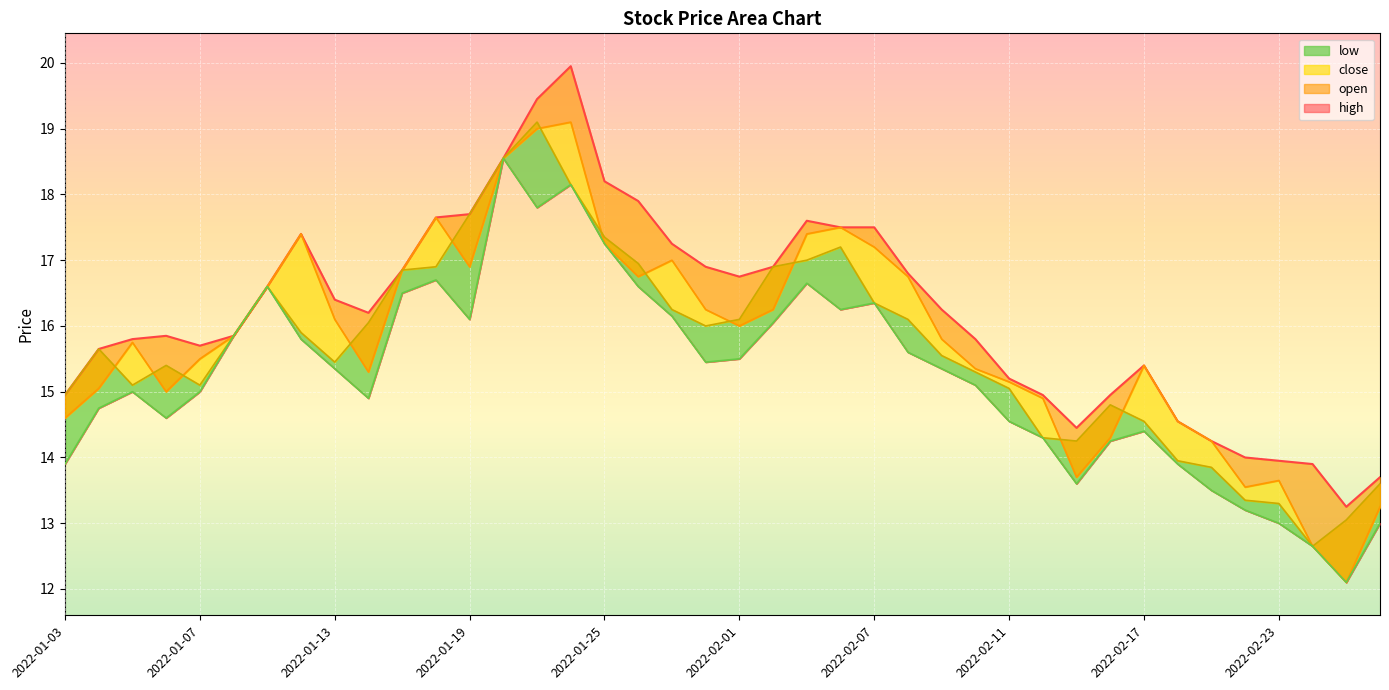

Reading right to left, extract all data points from this chart.

open: 2022-02-28=13.2	2022-02-25=12.1	2022-02-24=12.7	2022-02-23=13.7	2022-02-22=13.6	2022-02-21=14.2	2022-02-18=14.6	2022-02-17=15.4	2022-02-16=14.3	2022-02-15=13.7	2022-02-14=14.9	2022-02-11=15.2	2022-02-10=15.3	2022-02-09=15.8	2022-02-08=16.8	2022-02-07=17.2	2022-02-04=17.5	2022-02-03=17.4	2022-02-02=16.2	2022-02-01=16.0	2022-01-31=16.2	2022-01-28=17.0	2022-01-27=16.8	2022-01-25=17.2	2022-01-24=19.1	2022-01-21=19.0	2022-01-20=18.6	2022-01-19=16.9	2022-01-18=17.6	2022-01-17=16.9	2022-01-14=15.3	2022-01-13=16.1	2022-01-12=17.4	2022-01-11=16.6	2022-01-10=15.8	2022-01-07=15.5	2022-01-06=15.0	2022-01-05=15.8	2022-01-04=15.1	2022-01-03=14.6
low: 2022-02-28=13.0	2022-02-25=12.1	2022-02-24=12.7	2022-02-23=13.0	2022-02-22=13.2	2022-02-21=13.5	2022-02-18=13.9	2022-02-17=14.4	2022-02-16=14.2	2022-02-15=13.6	2022-02-14=14.3	2022-02-11=14.6	2022-02-10=15.1	2022-02-09=15.3	2022-02-08=15.6	2022-02-07=16.4	2022-02-04=16.2	2022-02-03=16.6	2022-02-02=16.1	2022-02-01=15.5	2022-01-31=15.4	2022-01-28=16.1	2022-01-27=16.6	2022-01-25=17.2	2022-01-24=18.1	2022-01-21=17.8	2022-01-20=18.6	2022-01-19=16.1	2022-01-18=16.7	2022-01-17=16.5	2022-01-14=14.9	2022-01-13=15.3	2022-01-12=15.8	2022-01-11=16.6	2022-01-10=15.8	2022-01-07=15.0	2022-01-06=14.6	2022-01-05=15.0	2022-01-04=14.8	2022-01-03=13.9
close: 2022-02-28=13.6	2022-02-25=13.1	2022-02-24=12.7	2022-02-23=13.3	2022-02-22=13.3	2022-02-21=13.8	2022-02-18=13.9	2022-02-17=14.6	2022-02-16=14.8	2022-02-15=14.2	2022-02-14=14.3	2022-02-11=15.1	2022-02-10=15.3	2022-02-09=15.6	2022-02-08=16.1	2022-02-07=16.4	2022-02-04=17.2	2022-02-03=17.0	2022-02-02=16.9	2022-02-01=16.1	2022-01-31=16.0	2022-01-28=16.2	2022-01-27=16.9	2022-01-25=17.4	2022-01-24=18.1	2022-01-21=19.1	2022-01-20=18.6	2022-01-19=17.7	2022-01-18=16.9	2022-01-17=16.9	2022-01-14=16.1	2022-01-13=15.4	2022-01-12=15.9	2022-01-11=16.6	2022-01-10=15.8	2022-01-07=15.1	2022-01-06=15.4	2022-01-05=15.1	2022-01-04=15.7	2022-01-03=14.9
high: 2022-02-28=13.7	2022-02-25=13.2	2022-02-24=13.9	2022-02-23=13.9	2022-02-22=14.0	2022-02-21=14.2	2022-02-18=14.6	2022-02-17=15.4	2022-02-16=14.9	2022-02-15=14.4	2022-02-14=14.9	2022-02-11=15.2	2022-02-10=15.8	2022-02-09=16.2	2022-02-08=16.8	2022-02-07=17.5	2022-02-04=17.5	2022-02-03=17.6	2022-02-02=16.9	2022-02-01=16.8	2022-01-31=16.9	2022-01-28=17.2	2022-01-27=17.9	2022-01-25=18.2	2022-01-24=19.9	2022-01-21=19.4	2022-01-20=18.6	2022-01-19=17.7	2022-01-18=17.6	2022-01-17=16.9	2022-01-14=16.2	2022-01-13=16.4	2022-01-12=17.4	2022-01-11=16.6	2022-01-10=15.8	2022-01-07=15.7	2022-01-06=15.8	2022-01-05=15.8	2022-01-04=15.7	2022-01-03=14.9